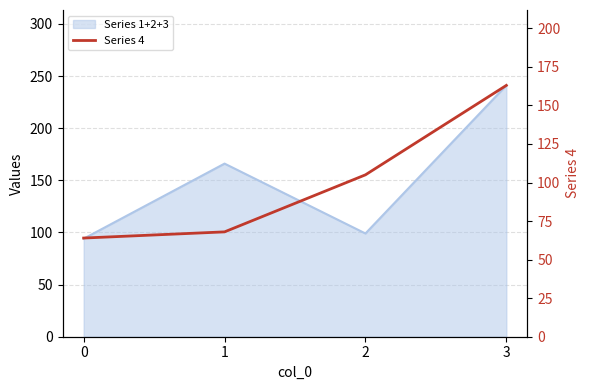

The chart shows a value of 163 at 3. True or false?

True